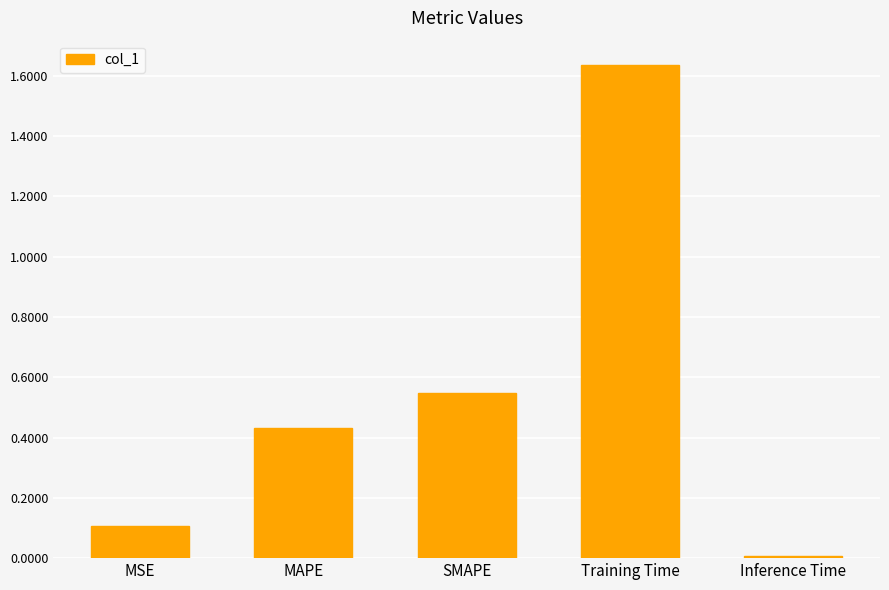

At which label is the value closest to 0?

Inference Time